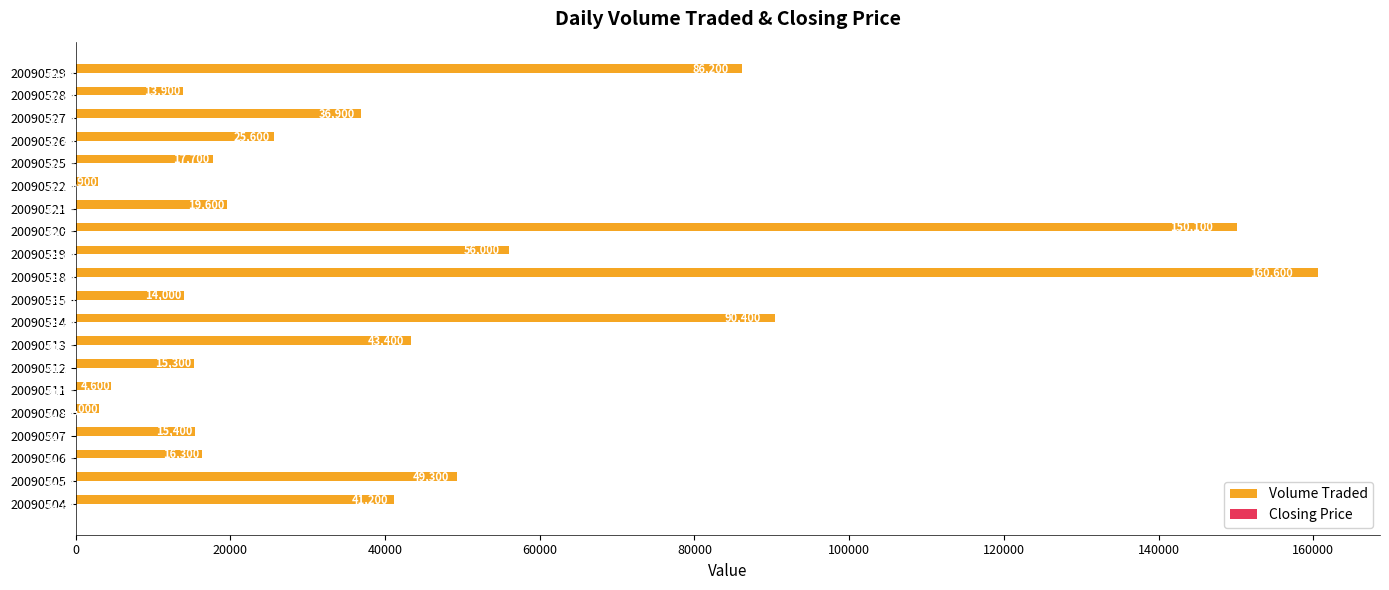

At which category is the sum across all series the highest?

20090518